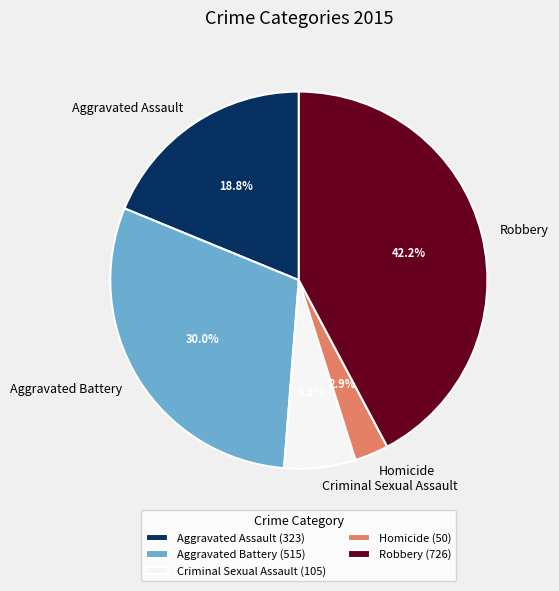

How many slices are in this pie chart?

5